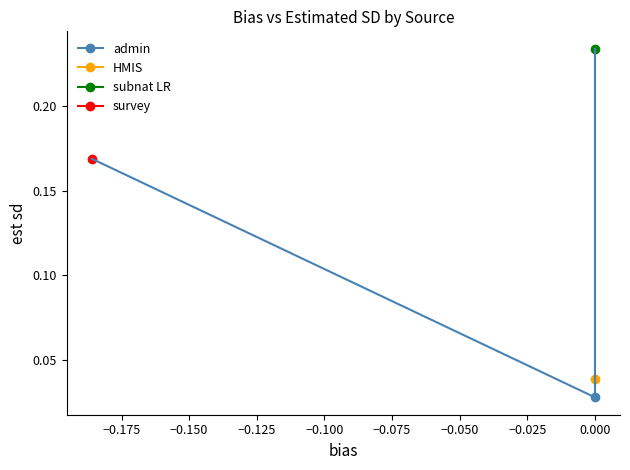

How many categories are shown in the chart?

4